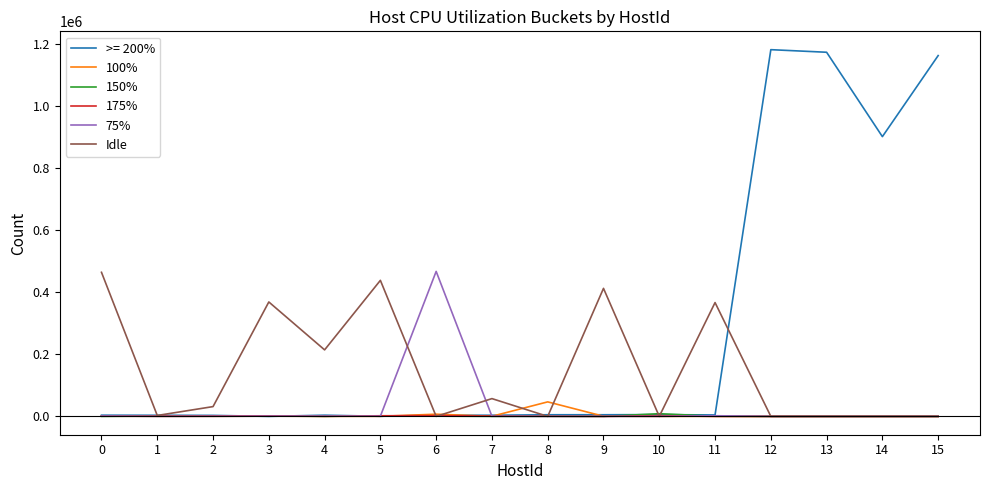

What is the difference between the 100% values at 1 and 9?

214